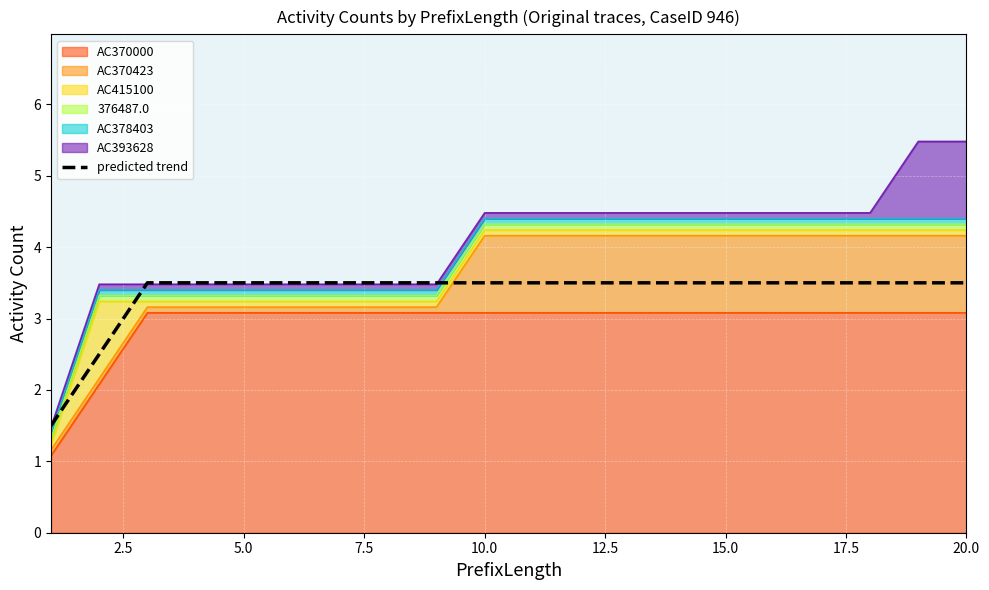

Which has a higher value, 5.0 or 14?

5.0